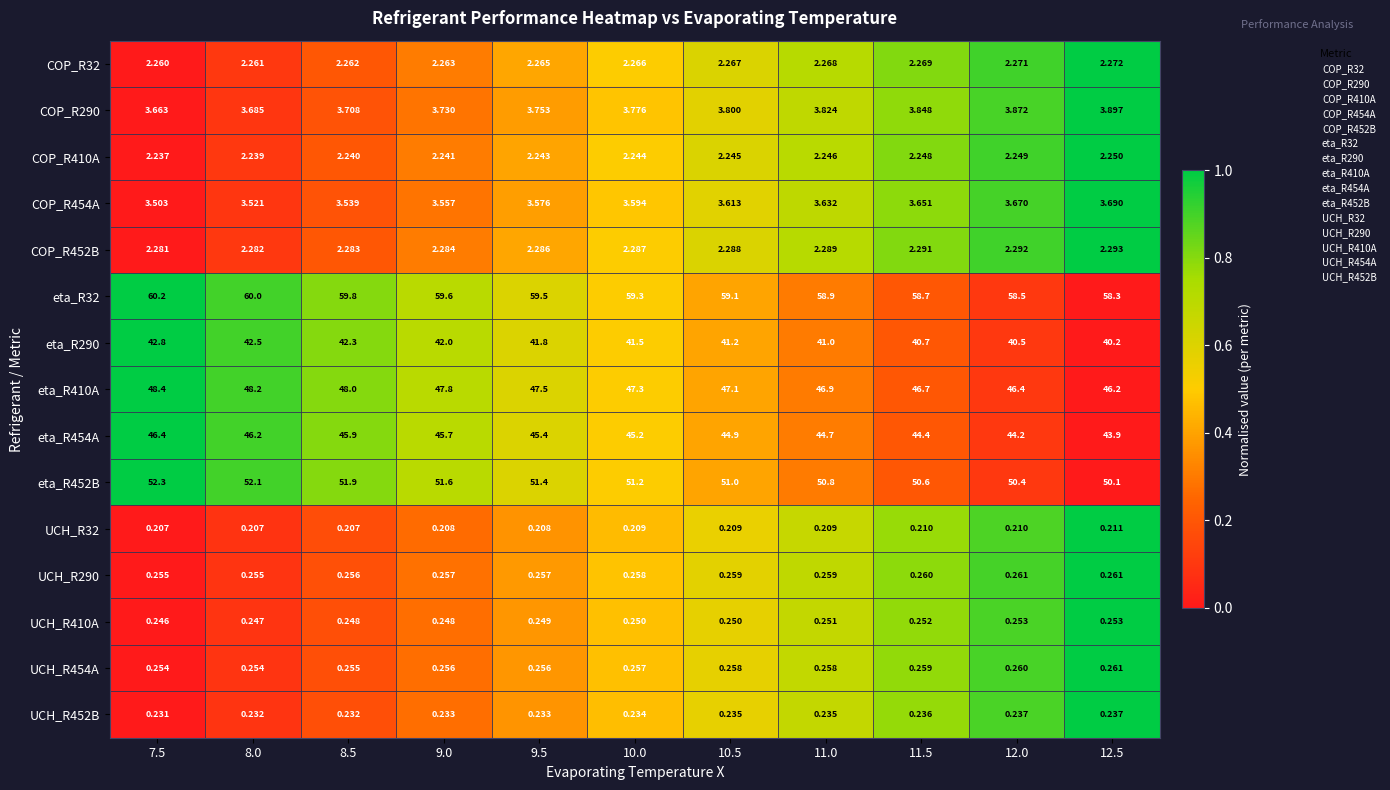

Is the value of eta_R32 at 12.0 greater than the value of eta_R410A at 10.5?

Yes